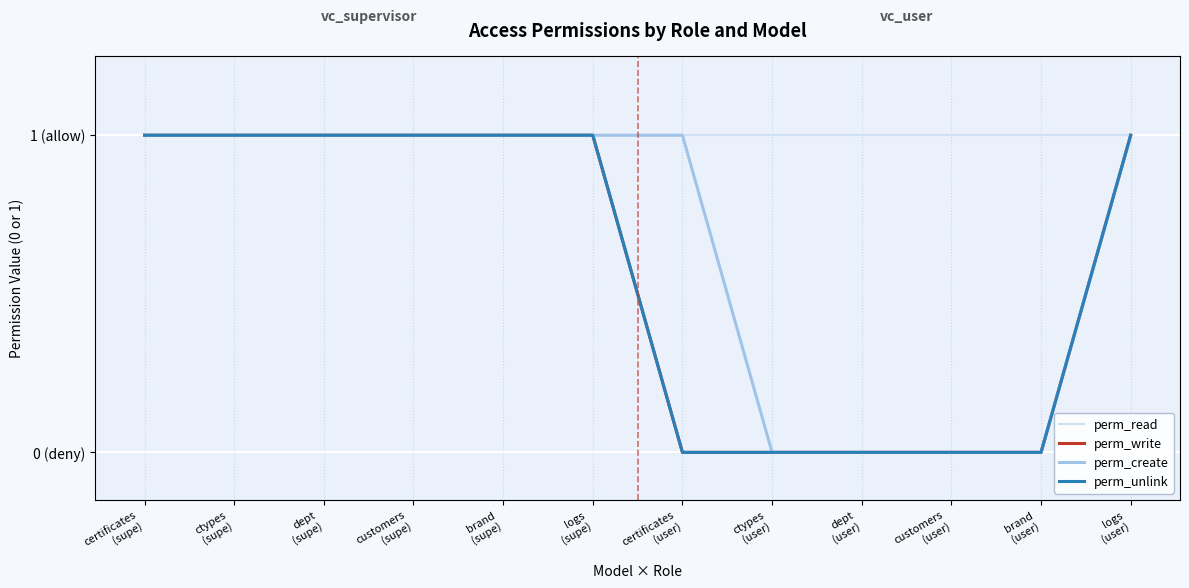

Which category has the highest value in the perm_unlink series?

certificates
(supe)